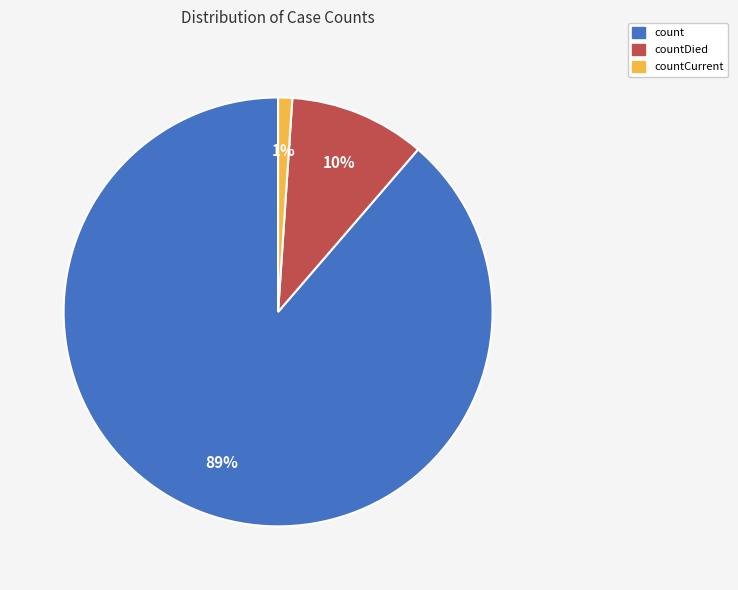

To the nearest percent, what is the combined percentage of countDied and count?

99%